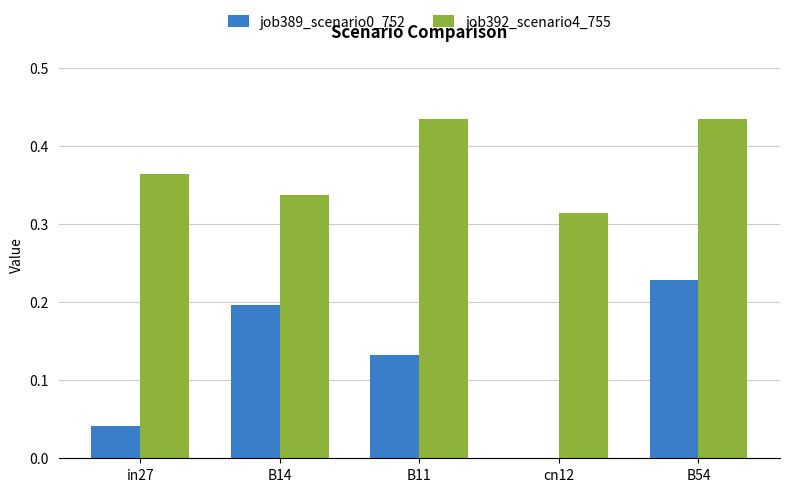

Which series has the largest total across all categories?

job392_scenario4_755